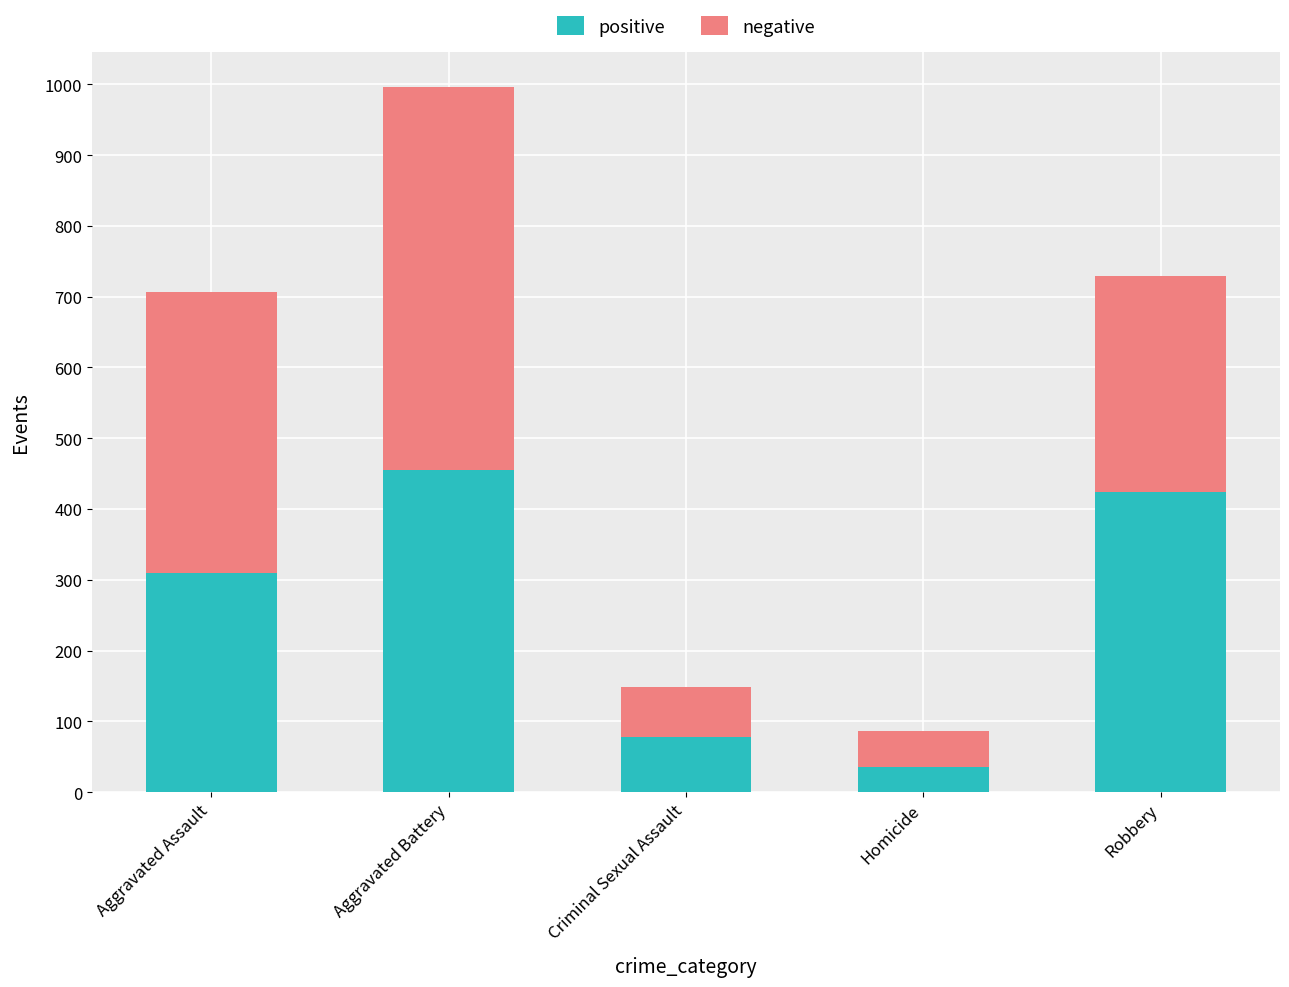

Rank the categories by positive value from highest to lowest.

Aggravated Battery, Robbery, Aggravated Assault, Criminal Sexual Assault, Homicide